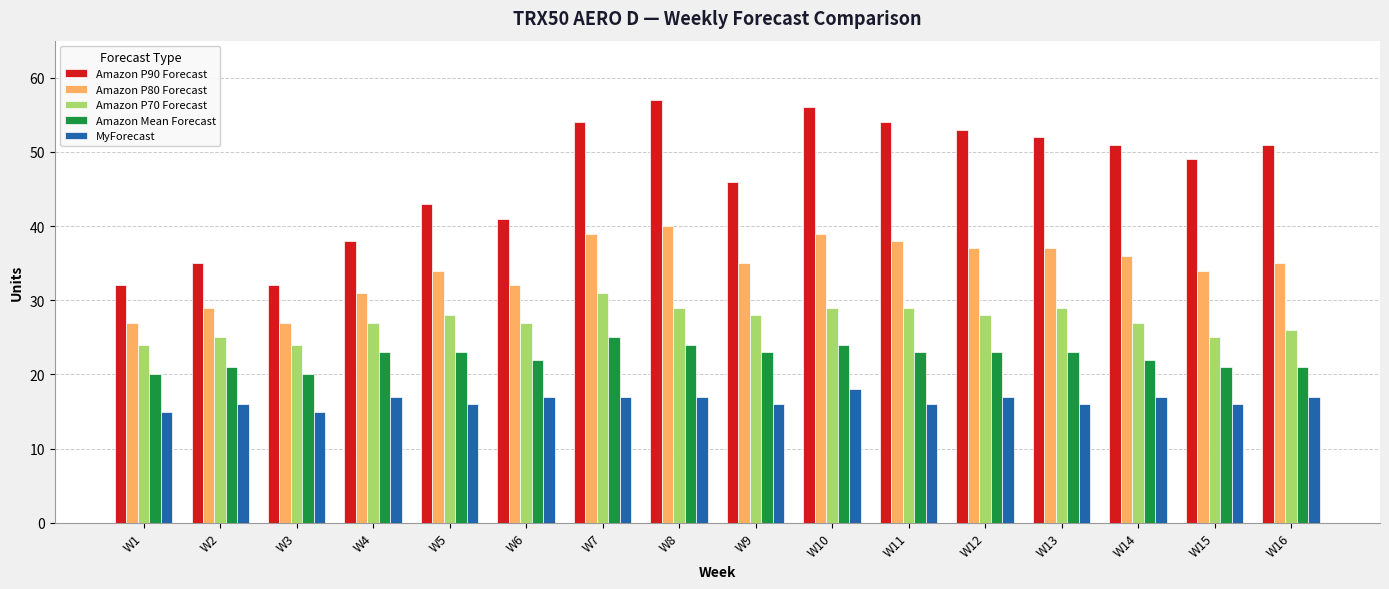

At which label does Amazon P90 Forecast first exceed 51?

W7